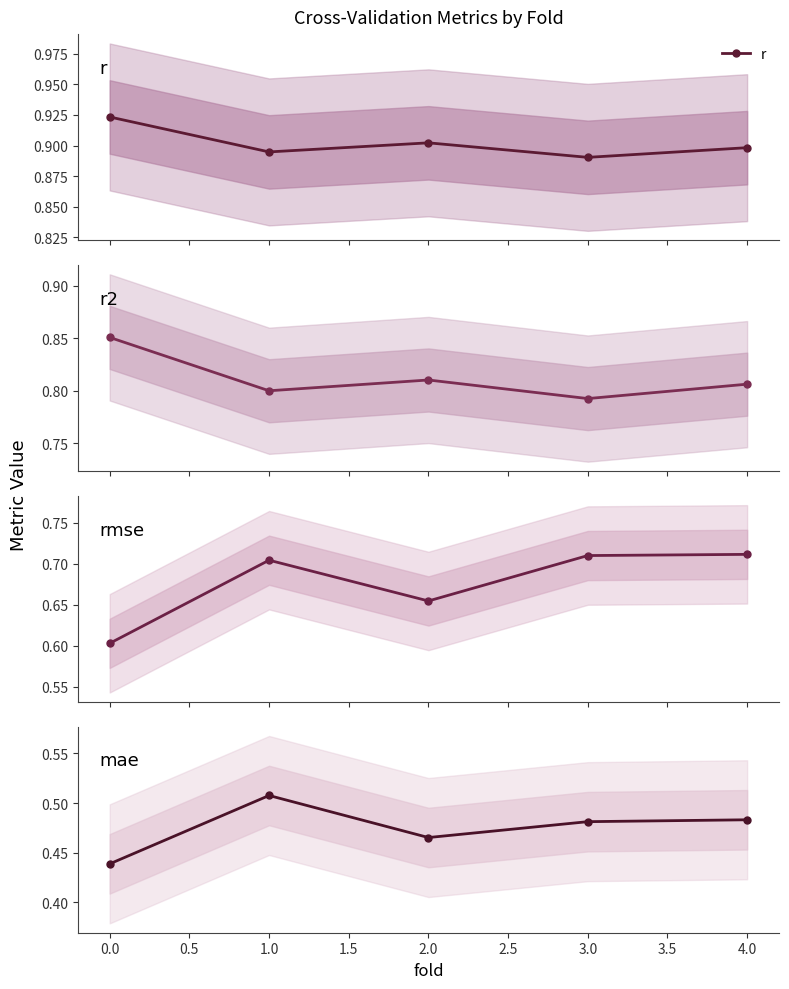

True or false: r has more than 2 interior local peaks.

False